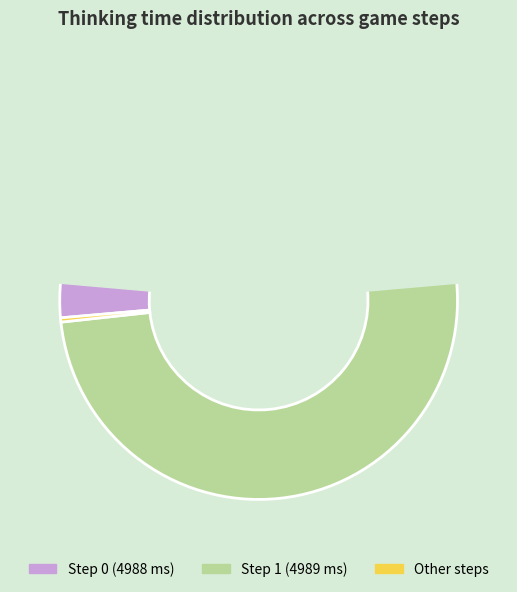

Does 13 account for over 50% of the chart?

No